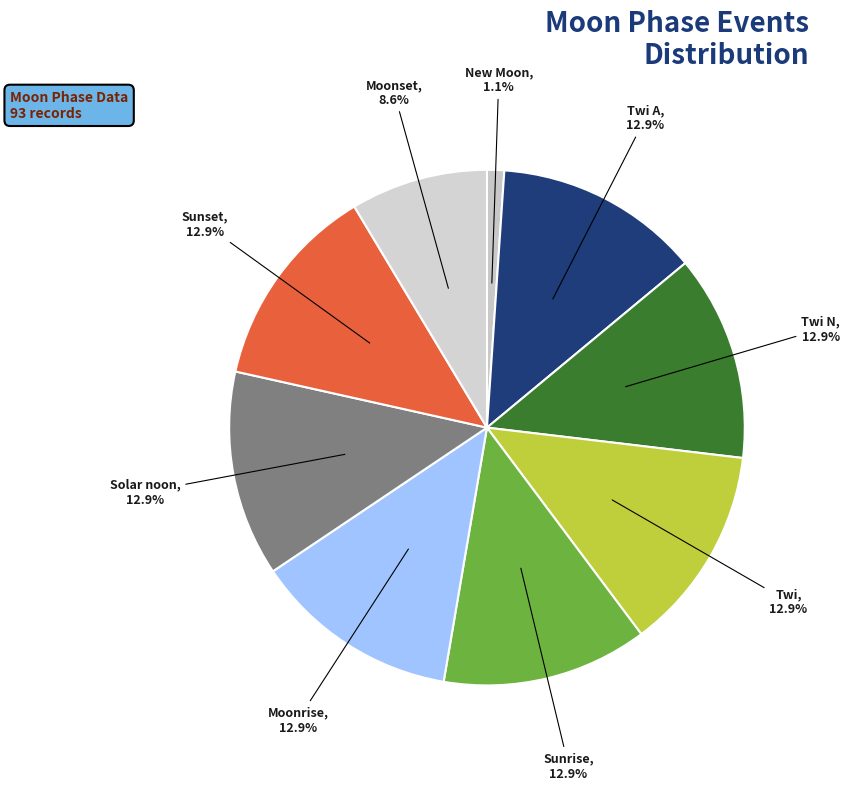

What percentage is the New Moon slice, to the nearest percent?

1%